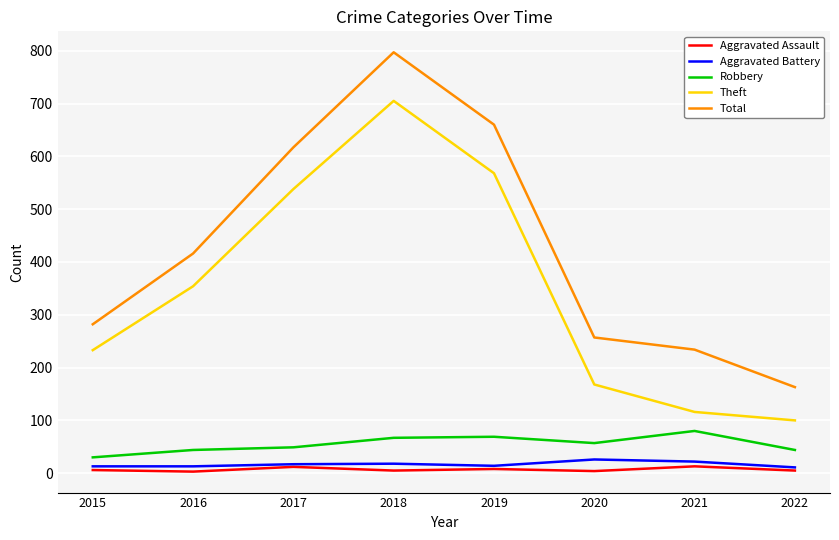

At 2018, list the series in order from largest to smallest.

Total, Theft, Robbery, Aggravated Battery, Aggravated Assault